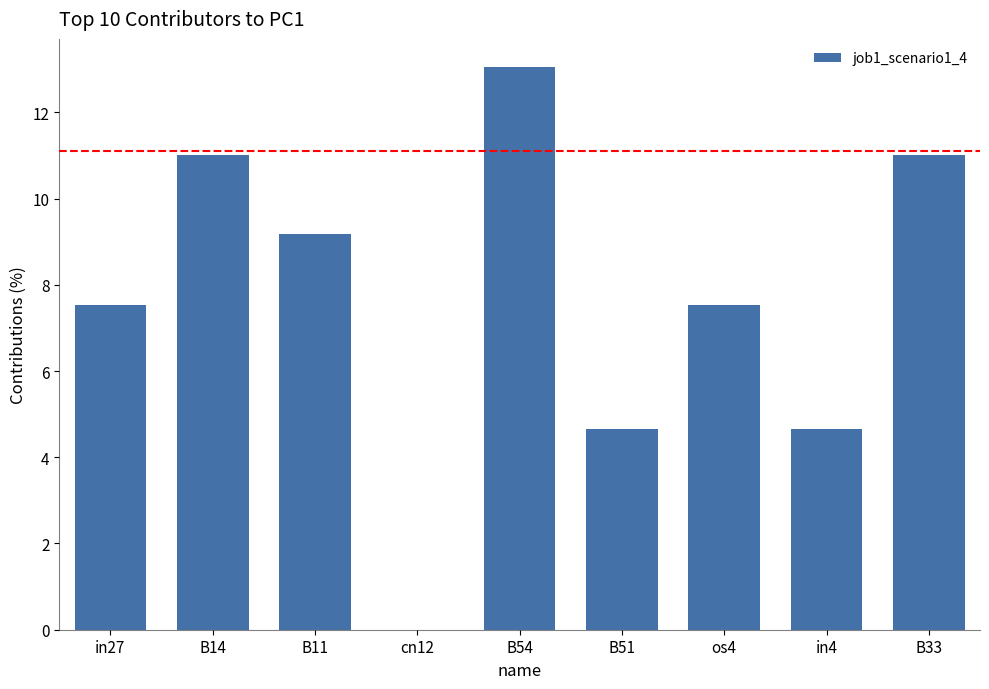

Where does the data first go above 7?

in27